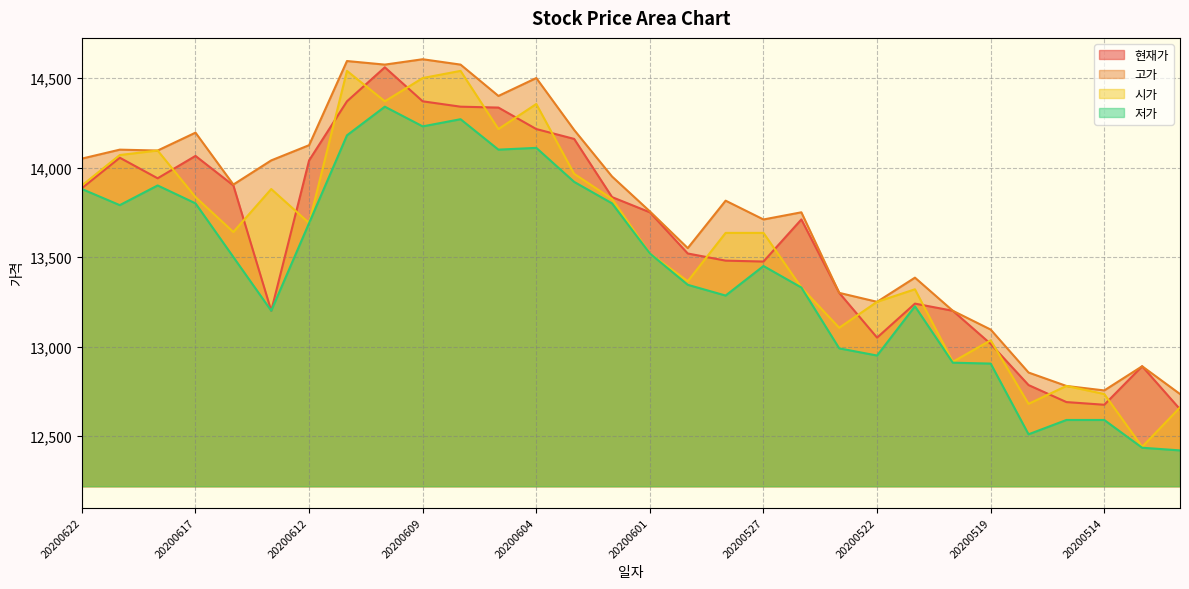

Does the chart display data point markers on the line(s)?

No